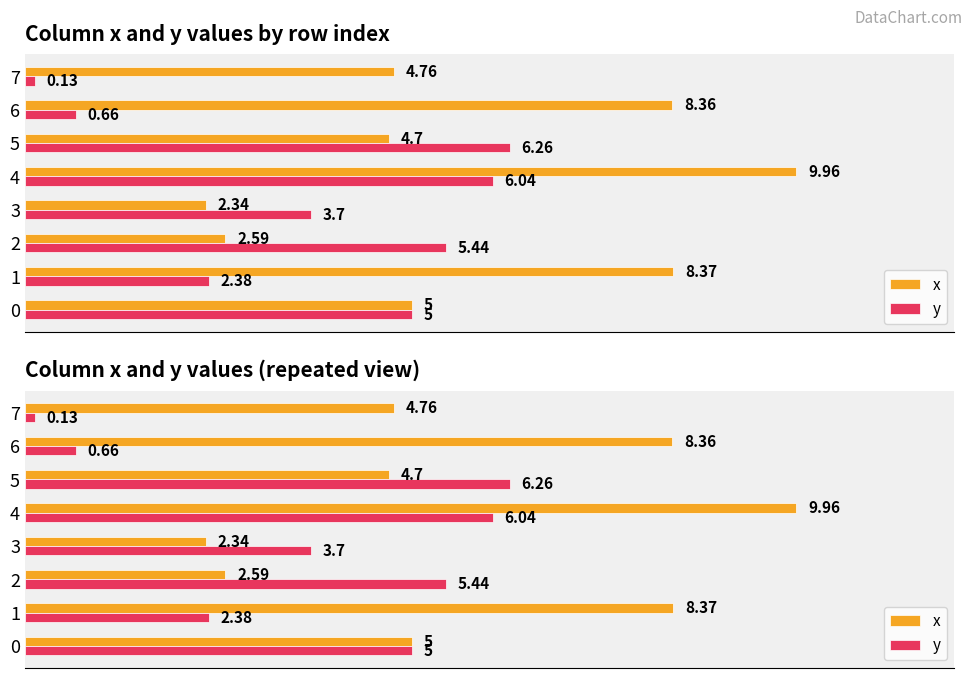

What are all the series names shown in the legend?

x, y